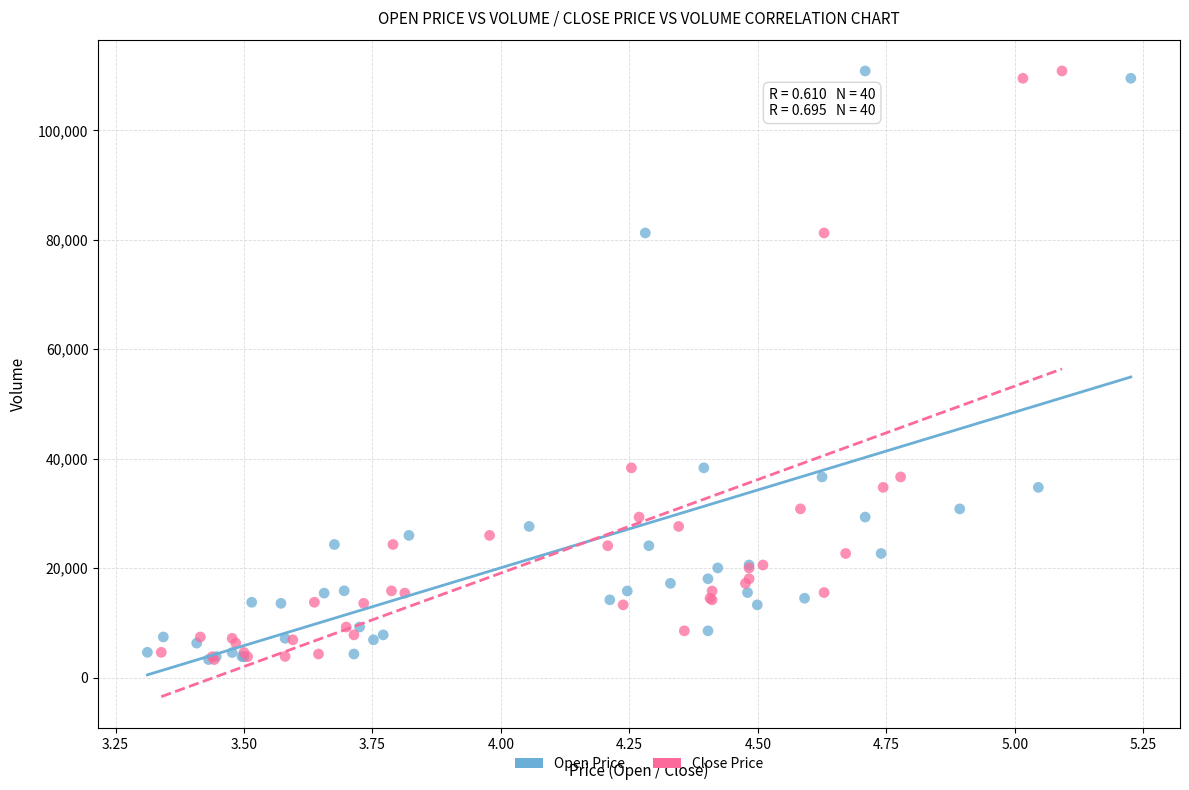

What are all the series names shown in the legend?

Open Price, Close Price